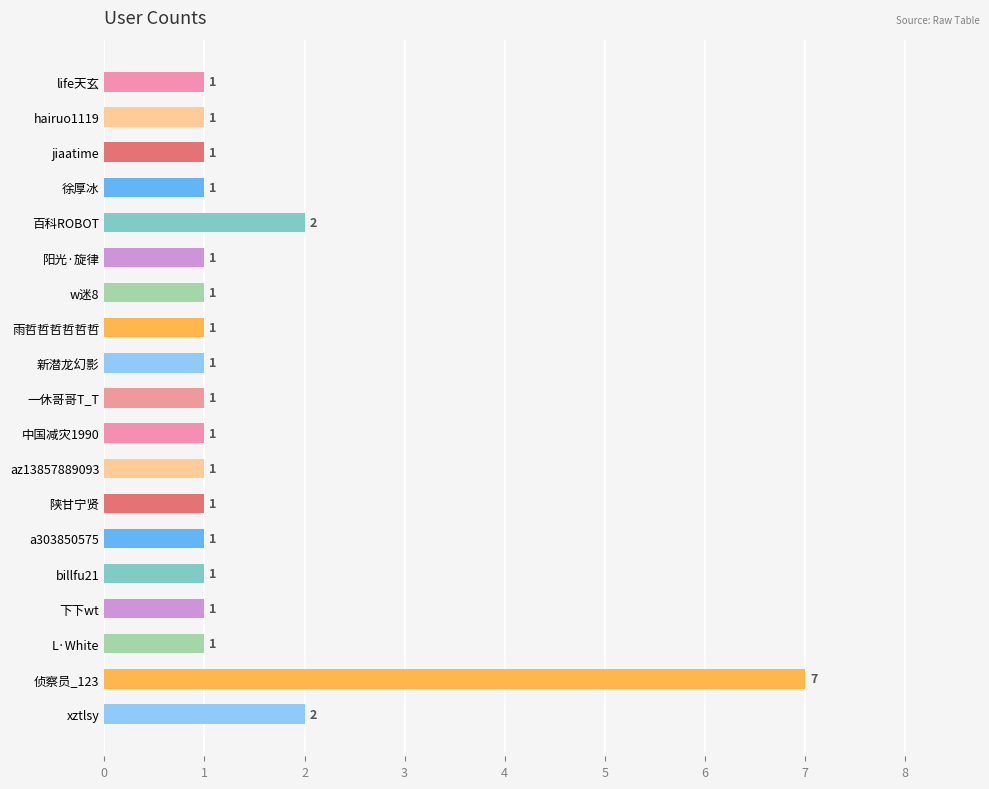

What is the average value?

1